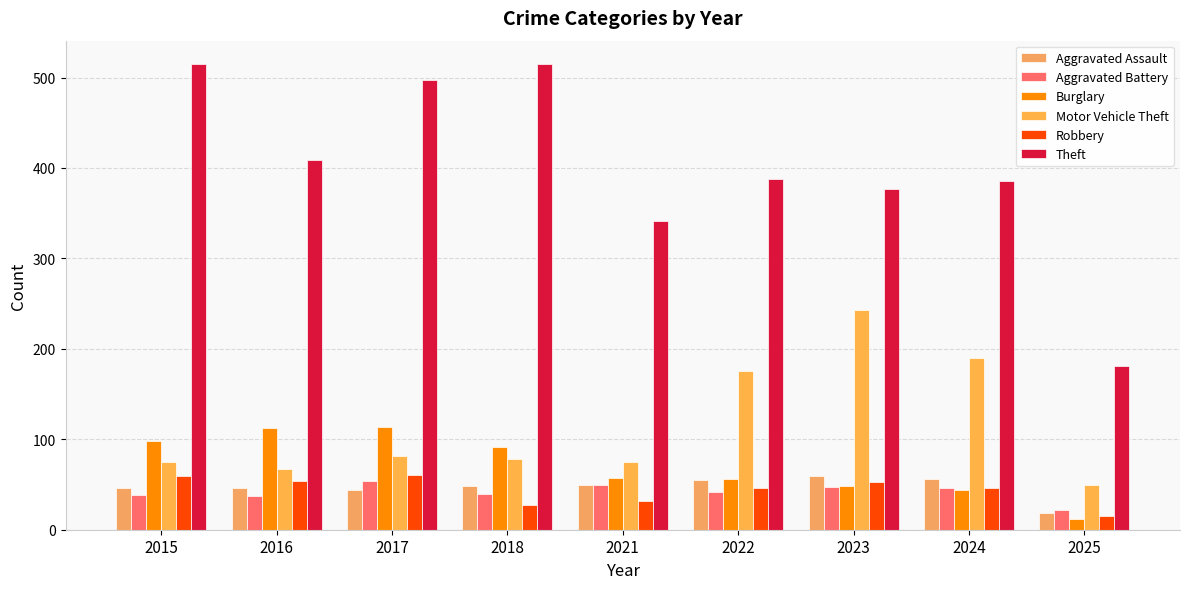

What is the minimum value shown in the chart?

12